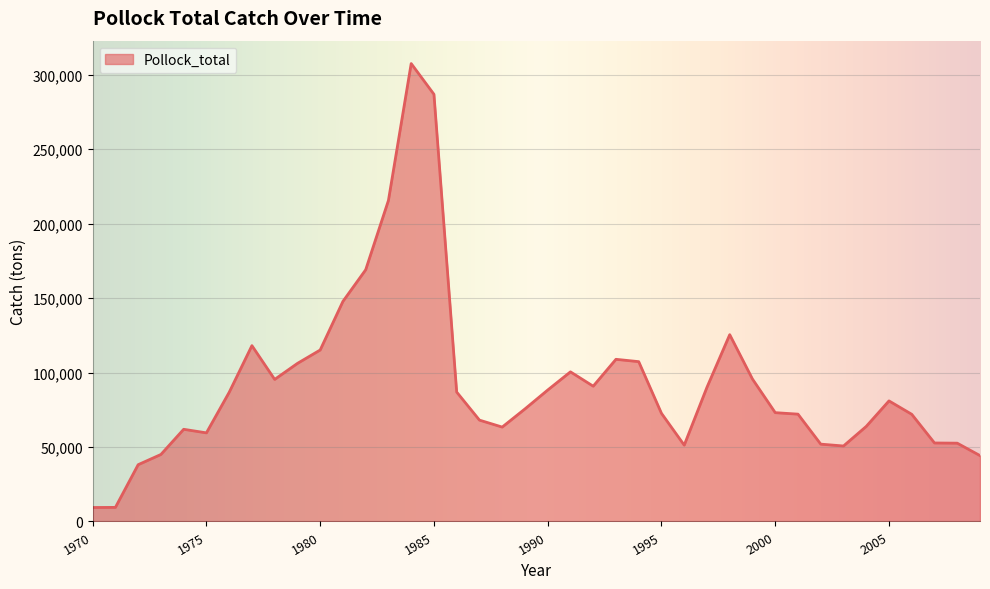

What is the difference between the maximum and minimum values?

298162.1